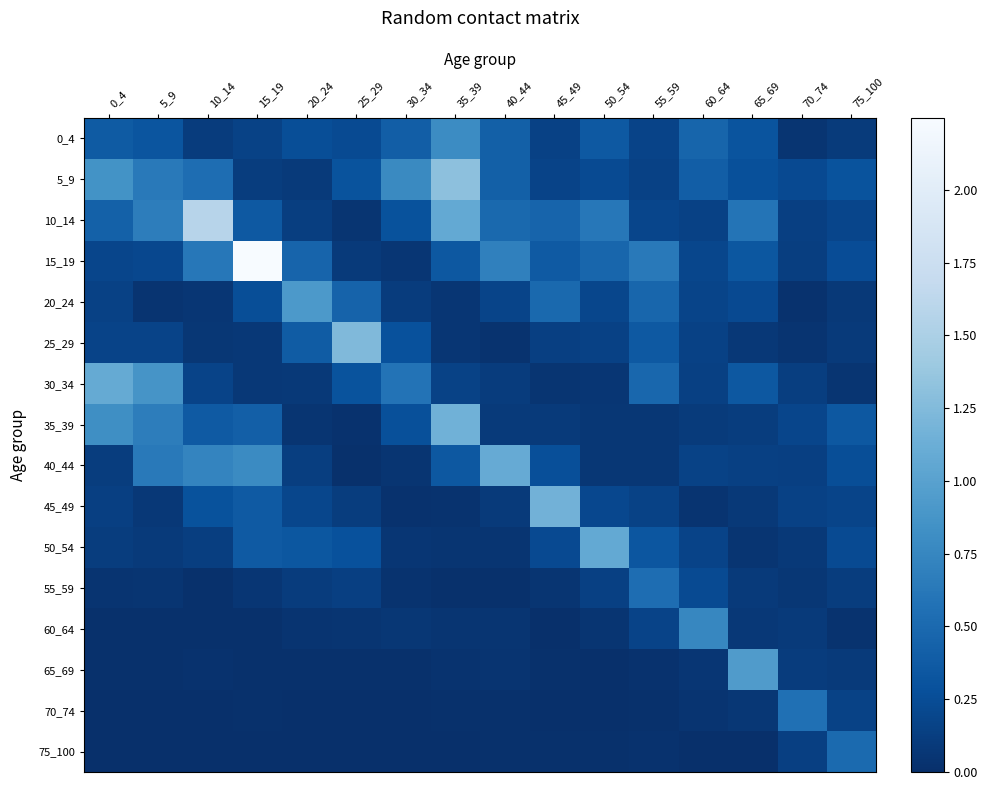

Reading left to right, extract all data points from this chart.

0_4: 0_4=0.4	5_9=0.3	10_14=0.1	15_19=0.2	20_24=0.3	25_29=0.2	30_34=0.4	35_39=0.8	40_44=0.4	45_49=0.2	50_54=0.4	55_59=0.2	60_64=0.5	65_69=0.3	70_74=0.0	75_100=0.1
5_9: 0_4=0.9	5_9=0.6	10_14=0.5	15_19=0.1	20_24=0.1	25_29=0.3	30_34=0.8	35_39=1.3	40_44=0.4	45_49=0.2	50_54=0.2	55_59=0.2	60_64=0.4	65_69=0.3	70_74=0.2	75_100=0.3
10_14: 0_4=0.4	5_9=0.7	10_14=1.6	15_19=0.4	20_24=0.1	25_29=0.1	30_34=0.3	35_39=1.1	40_44=0.5	45_49=0.5	50_54=0.6	55_59=0.2	60_64=0.2	65_69=0.6	70_74=0.1	75_100=0.2
15_19: 0_4=0.2	5_9=0.2	10_14=0.6	15_19=2.2	20_24=0.4	25_29=0.1	30_34=0.1	35_39=0.3	40_44=0.7	45_49=0.4	50_54=0.5	55_59=0.6	60_64=0.2	65_69=0.3	70_74=0.1	75_100=0.3
20_24: 0_4=0.1	5_9=0.0	10_14=0.1	15_19=0.3	20_24=0.9	25_29=0.4	30_34=0.1	35_39=0.1	40_44=0.2	45_49=0.5	50_54=0.2	55_59=0.5	60_64=0.2	65_69=0.2	70_74=0.0	75_100=0.1
25_29: 0_4=0.2	5_9=0.2	10_14=0.1	15_19=0.1	20_24=0.4	25_29=1.2	30_34=0.3	35_39=0.1	40_44=0.0	45_49=0.1	50_54=0.2	55_59=0.4	60_64=0.2	65_69=0.1	70_74=0.0	75_100=0.1
30_34: 0_4=1.1	5_9=0.9	10_14=0.2	15_19=0.1	20_24=0.1	25_29=0.3	30_34=0.6	35_39=0.2	40_44=0.1	45_49=0.0	50_54=0.1	55_59=0.5	60_64=0.1	65_69=0.4	70_74=0.1	75_100=0.0
35_39: 0_4=0.8	5_9=0.7	10_14=0.4	15_19=0.4	20_24=0.0	25_29=0.0	30_34=0.3	35_39=1.2	40_44=0.1	45_49=0.1	50_54=0.1	55_59=0.1	60_64=0.1	65_69=0.1	70_74=0.2	75_100=0.3
40_44: 0_4=0.1	5_9=0.6	10_14=0.7	15_19=0.8	20_24=0.1	25_29=0.0	30_34=0.0	35_39=0.3	40_44=1.1	45_49=0.3	50_54=0.1	55_59=0.1	60_64=0.2	65_69=0.1	70_74=0.1	75_100=0.3
45_49: 0_4=0.1	5_9=0.1	10_14=0.3	15_19=0.4	20_24=0.2	25_29=0.1	30_34=0.0	35_39=0.0	40_44=0.1	45_49=1.2	50_54=0.2	55_59=0.2	60_64=0.0	65_69=0.1	70_74=0.2	75_100=0.2
50_54: 0_4=0.1	5_9=0.1	10_14=0.1	15_19=0.4	20_24=0.3	25_29=0.3	30_34=0.1	35_39=0.0	40_44=0.0	45_49=0.2	50_54=1.1	55_59=0.3	60_64=0.2	65_69=0.0	70_74=0.1	75_100=0.2
55_59: 0_4=0.0	5_9=0.1	10_14=0.0	15_19=0.1	20_24=0.1	25_29=0.1	30_34=0.0	35_39=0.0	40_44=0.0	45_49=0.0	50_54=0.1	55_59=0.5	60_64=0.2	65_69=0.1	70_74=0.1	75_100=0.1
60_64: 0_4=0.0	5_9=0.0	10_14=0.0	15_19=0.0	20_24=0.0	25_29=0.0	30_34=0.1	35_39=0.0	40_44=0.0	45_49=0.0	50_54=0.1	55_59=0.2	60_64=0.7	65_69=0.1	70_74=0.1	75_100=0.0
65_69: 0_4=0.0	5_9=0.0	10_14=0.0	15_19=0.0	20_24=0.0	25_29=0.0	30_34=0.0	35_39=0.0	40_44=0.0	45_49=0.0	50_54=0.0	55_59=0.0	60_64=0.1	65_69=0.9	70_74=0.1	75_100=0.1
70_74: 0_4=0.0	5_9=0.0	10_14=0.0	15_19=0.0	20_24=0.0	25_29=0.0	30_34=0.0	35_39=0.0	40_44=0.0	45_49=0.0	50_54=0.0	55_59=0.0	60_64=0.0	65_69=0.1	70_74=0.6	75_100=0.2
75_100: 0_4=0.0	5_9=0.0	10_14=0.0	15_19=0.0	20_24=0.0	25_29=0.0	30_34=0.0	35_39=0.0	40_44=0.0	45_49=0.0	50_54=0.0	55_59=0.0	60_64=0.0	65_69=0.0	70_74=0.1	75_100=0.5